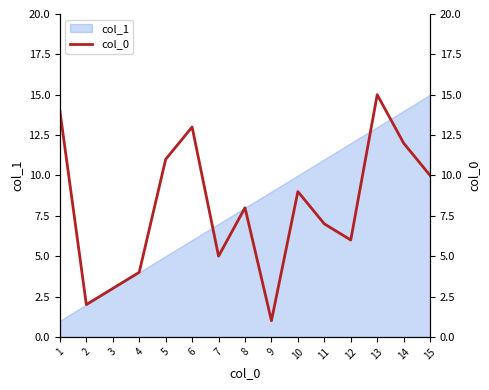

What is the ratio of the value at 13 to the value at 9?

15.0